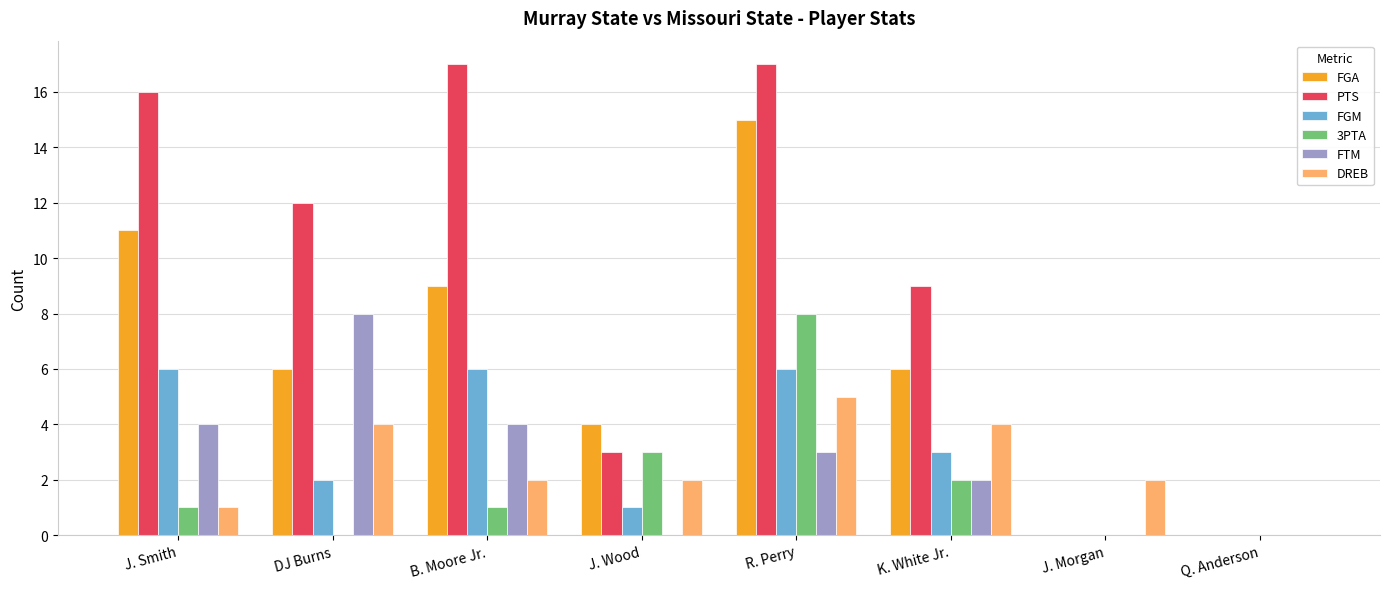

Which series changed the most between DJ Burns and Q. Anderson?

PTS